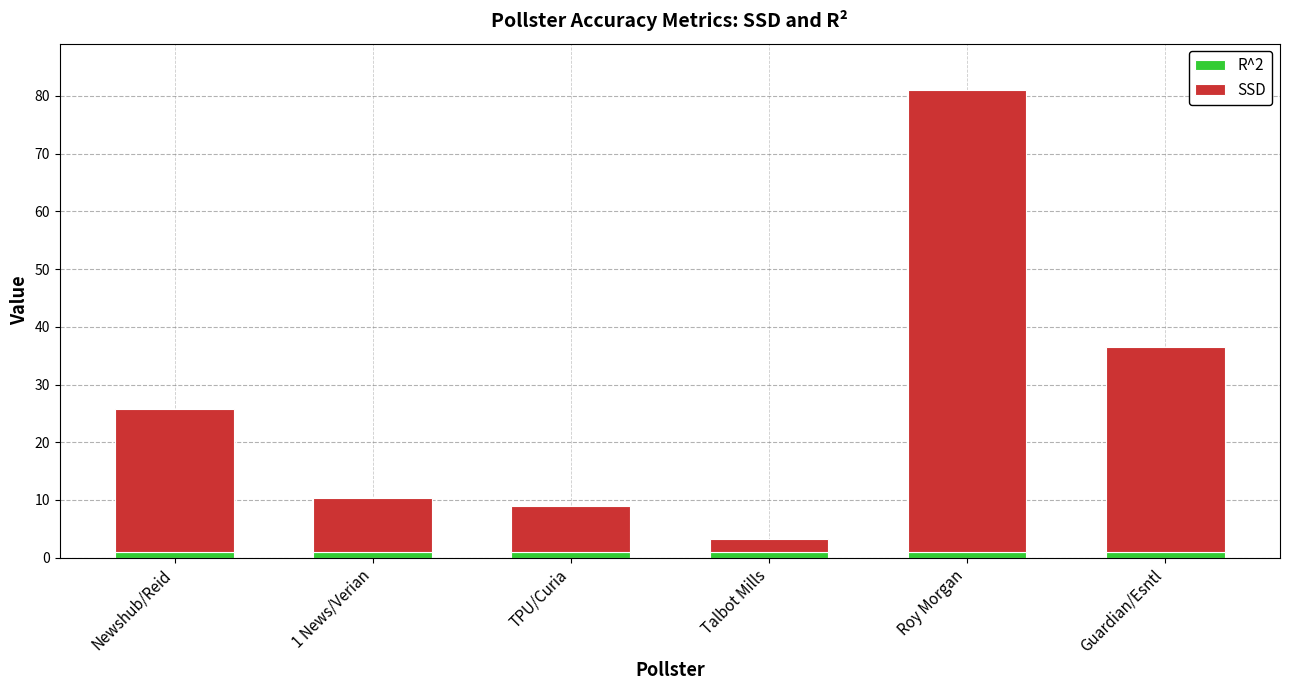

What is the average value of the R^2 series?

1.0